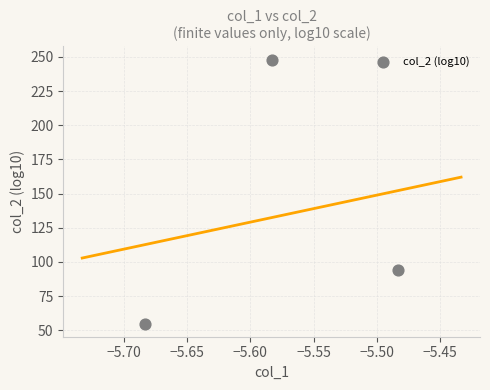

What is the average X value?

-5.6